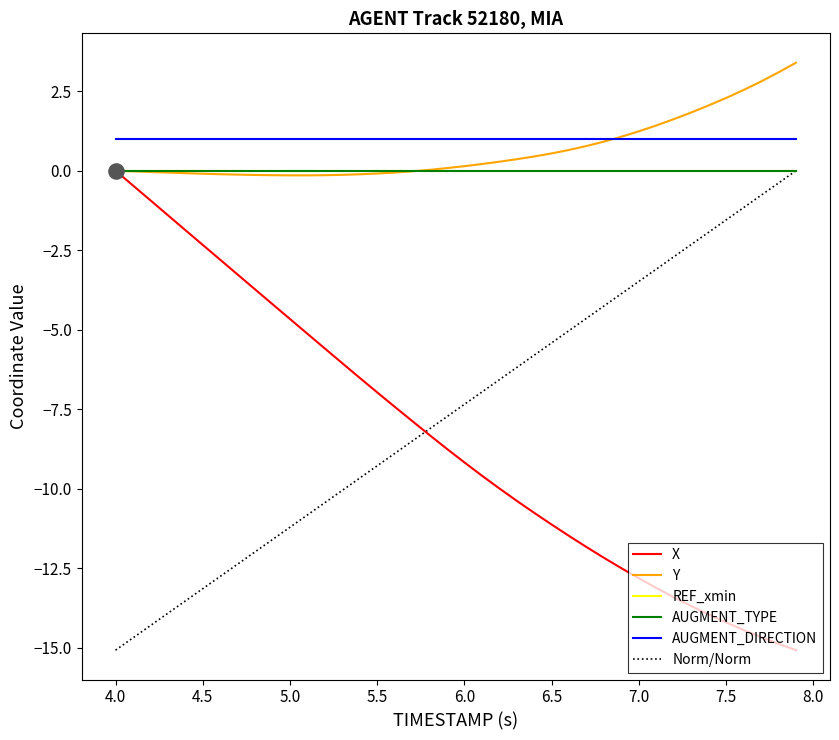

Which series has the widest spread of Y values?

X